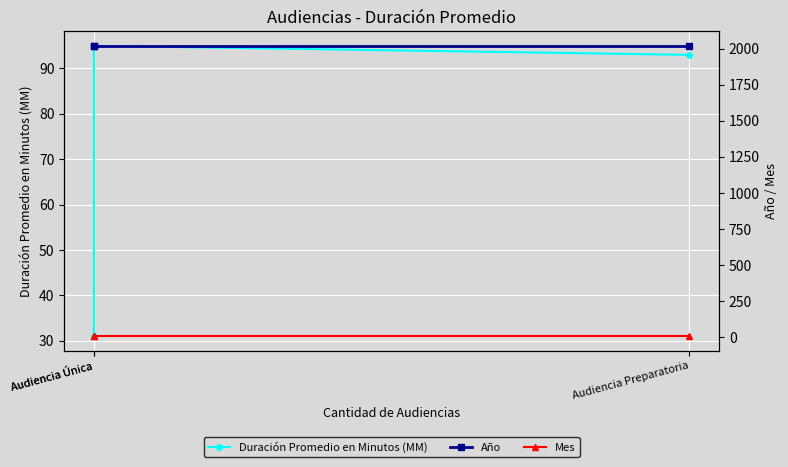

What are all the series names shown in the legend?

Duración Promedio en Minutos (MM), Año, Mes